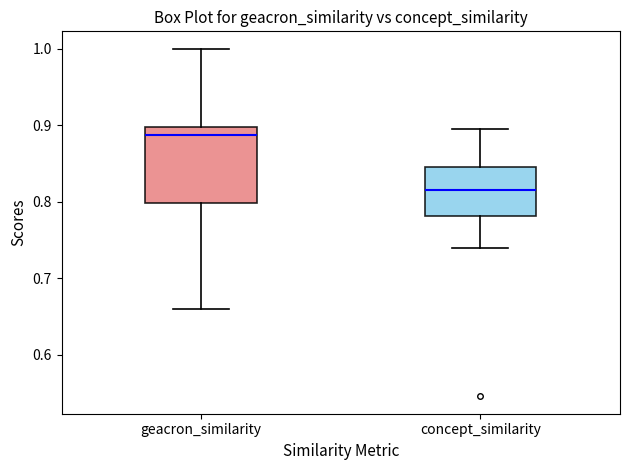

Comparing the boxes themselves (not the whiskers), which one is the tallest?

geacron_similarity